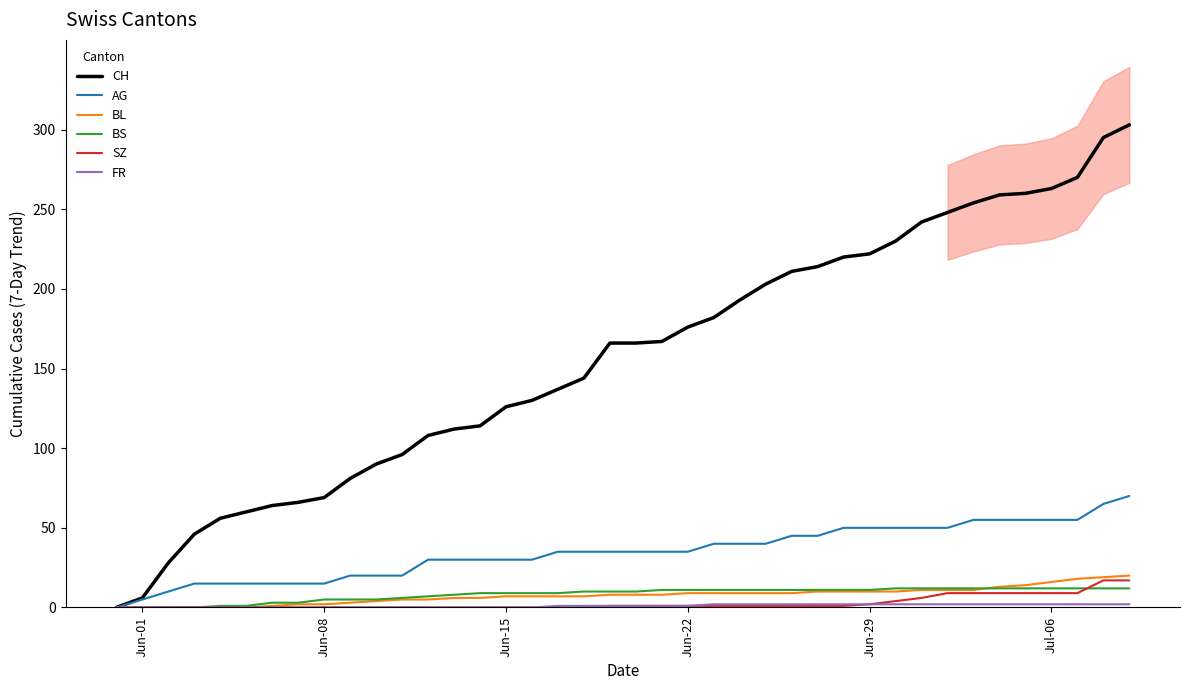

What is the highest value of the SZ series?

17